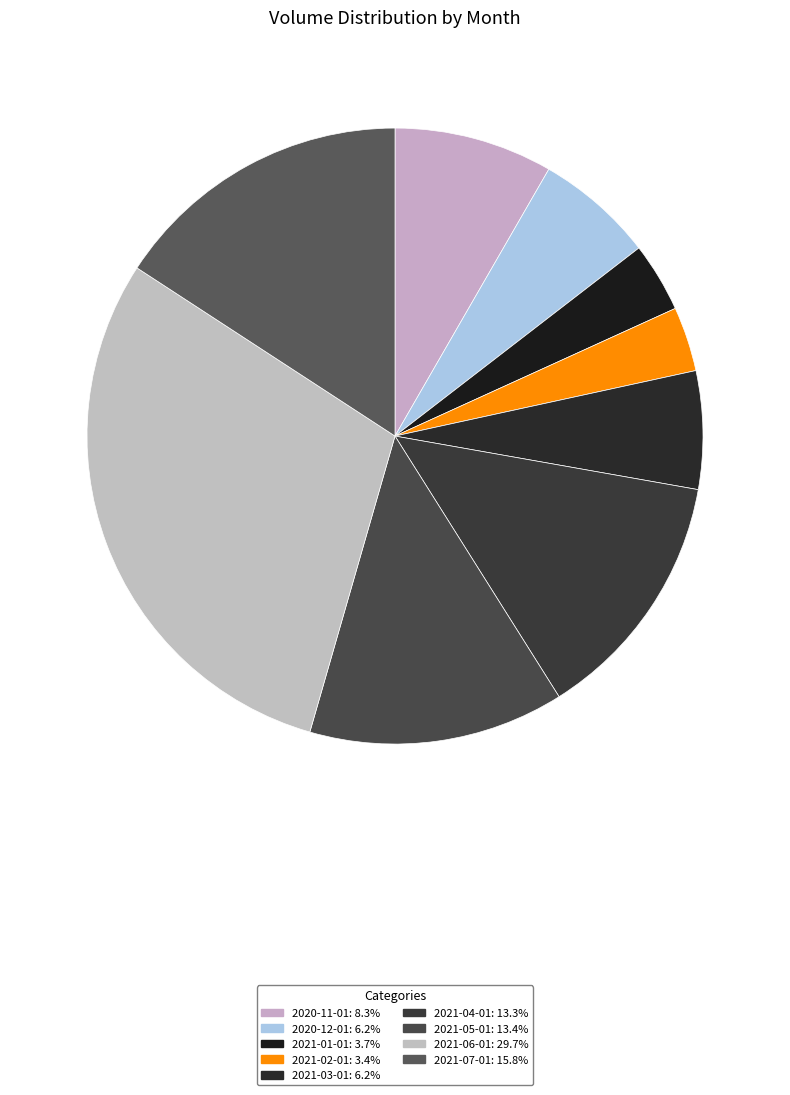

Count the number of slices in the pie.

9